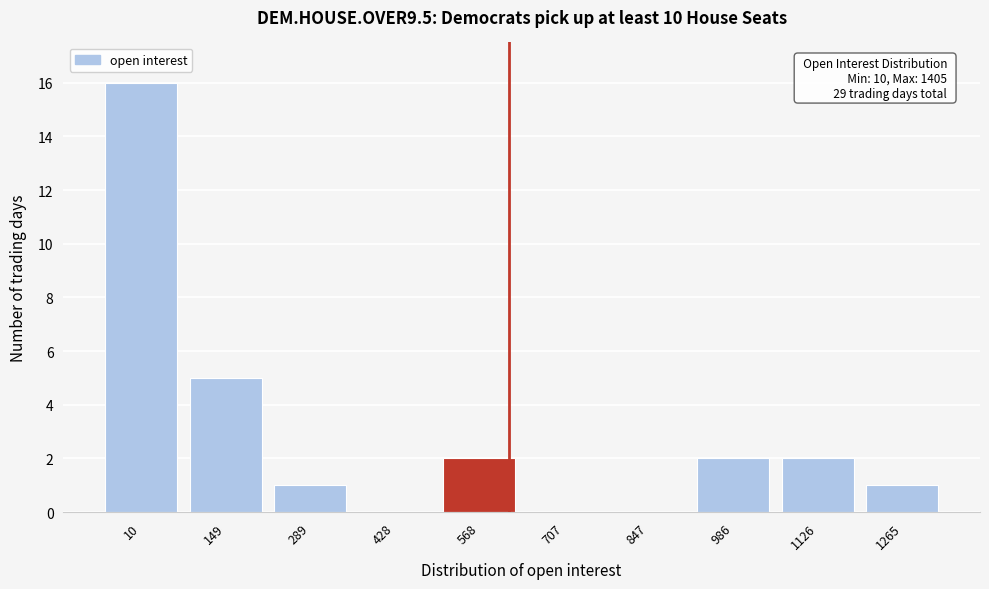

Reading left to right, list all the values displayed in this chart.

10=16	149=5	289=1	428=0	568=2	707=0	847=0	986=2	1126=2	1265=1